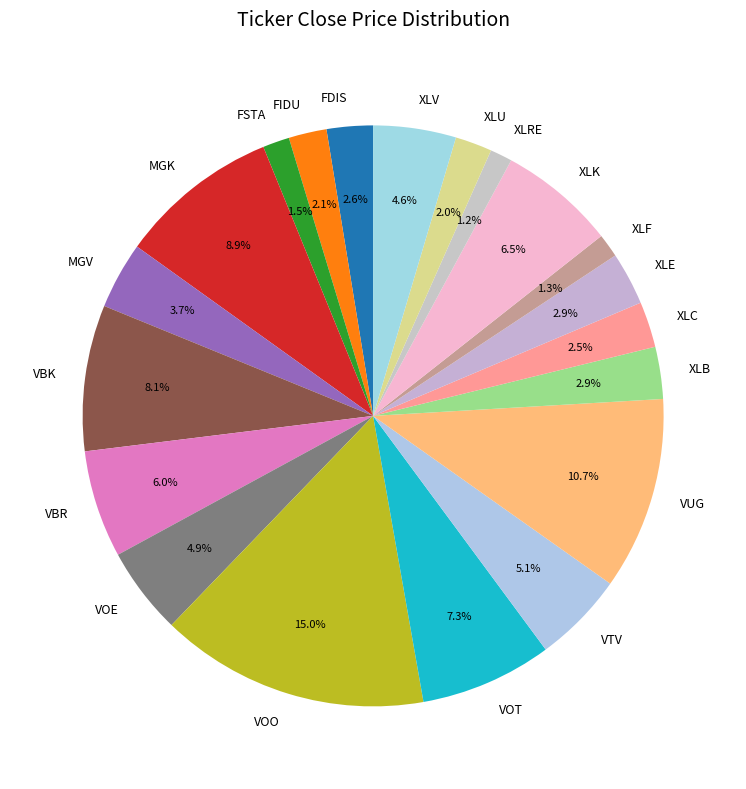

What is the total percentage of VOE and FIDU?

7.0%